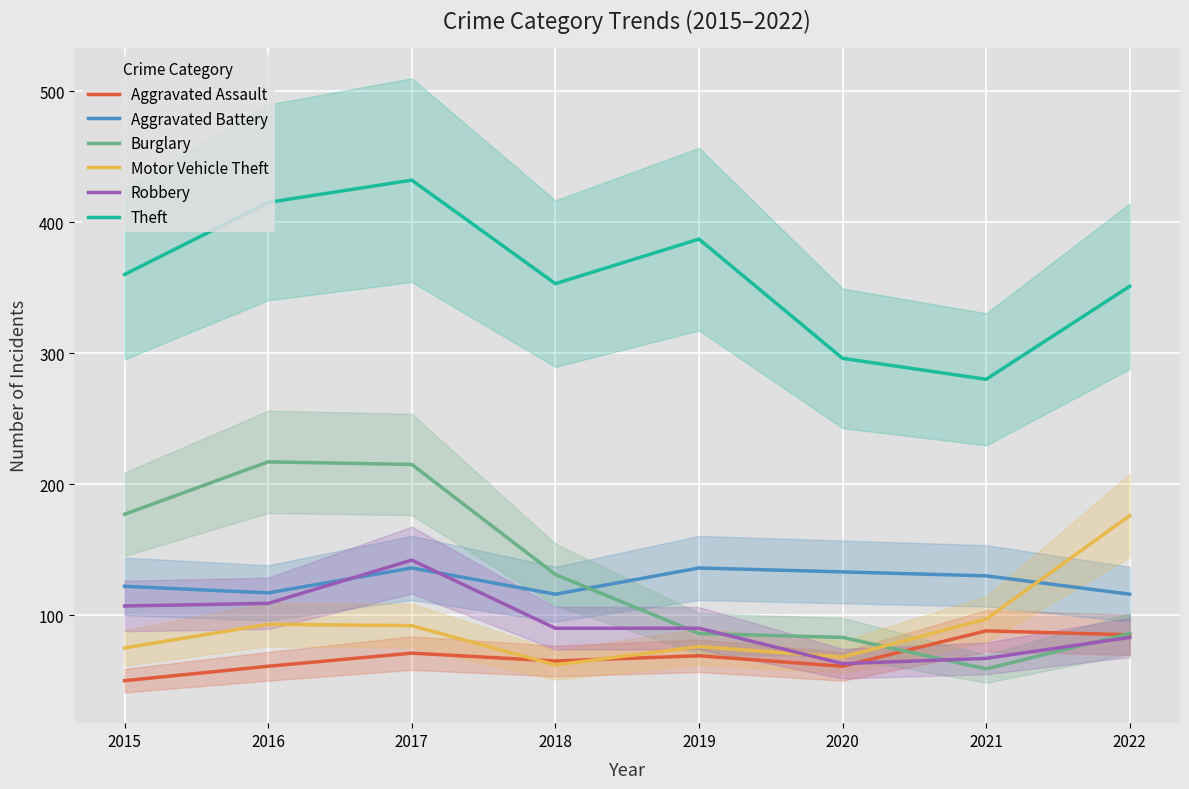

What are all the series names shown in the legend?

Aggravated Assault, Aggravated Battery, Burglary, Motor Vehicle Theft, Robbery, Theft